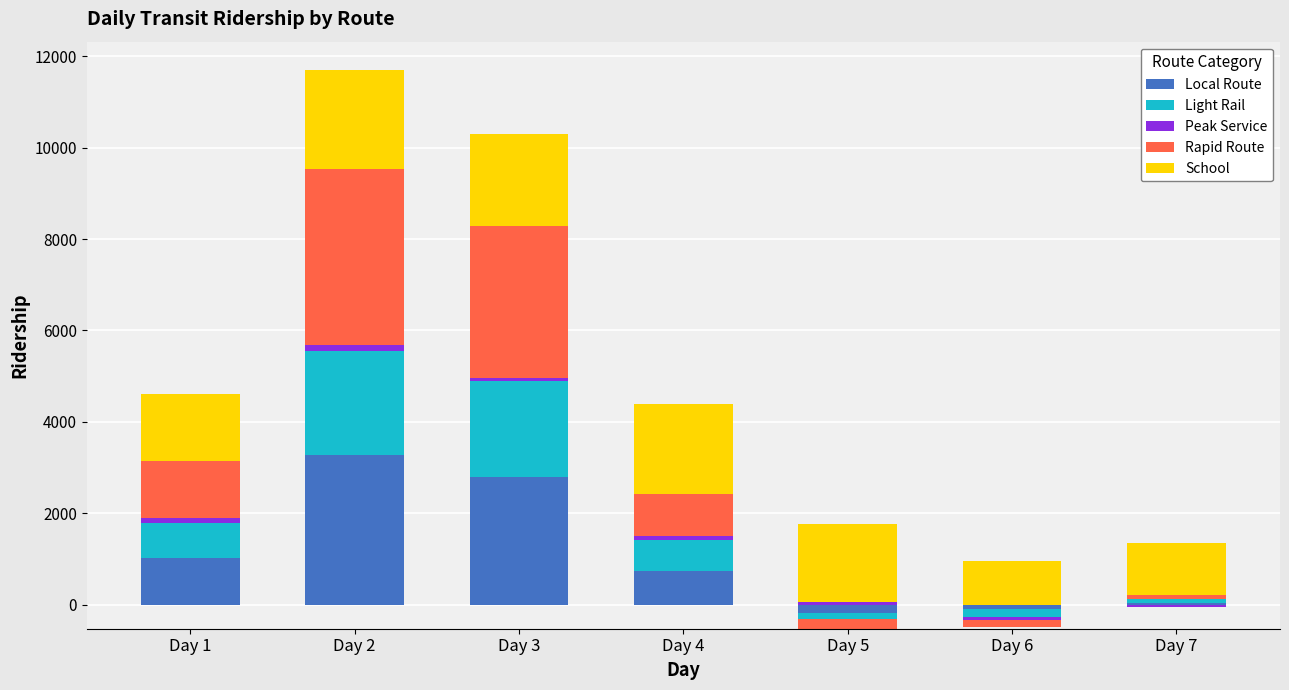

Which series has the largest range (max minus min)?

Rapid Route